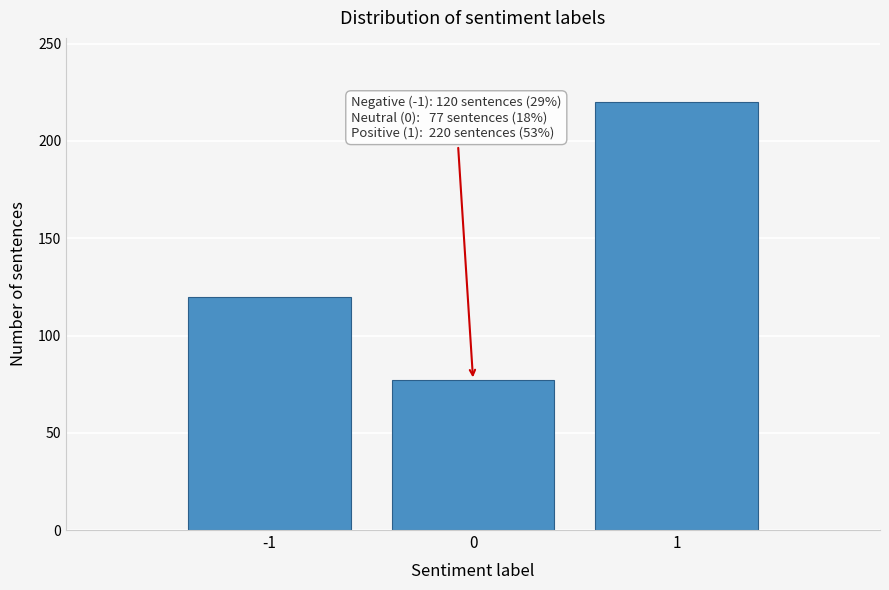

Reading right to left, extract all data points from this chart.

1=220	0=77	-1=120